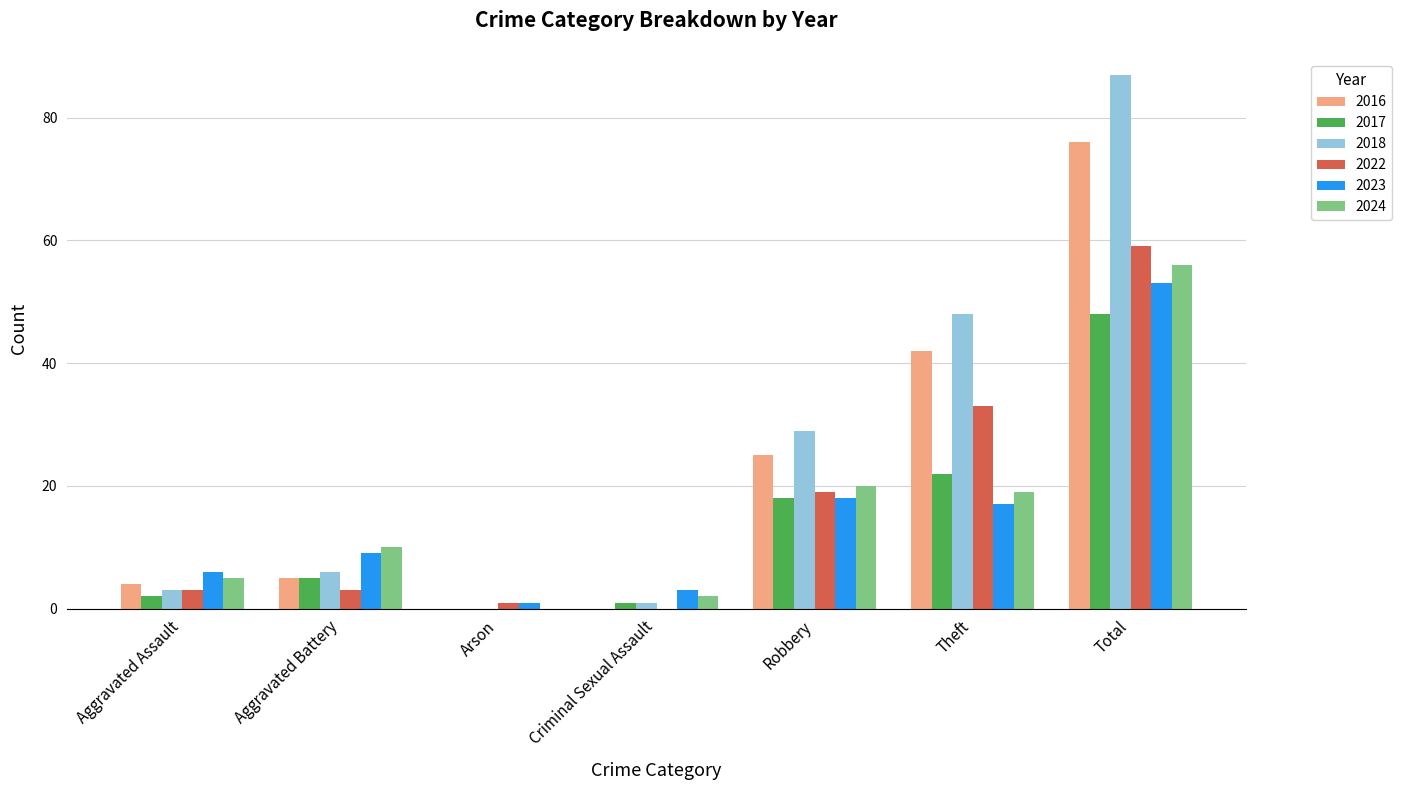

How many groups of bars are there?

7